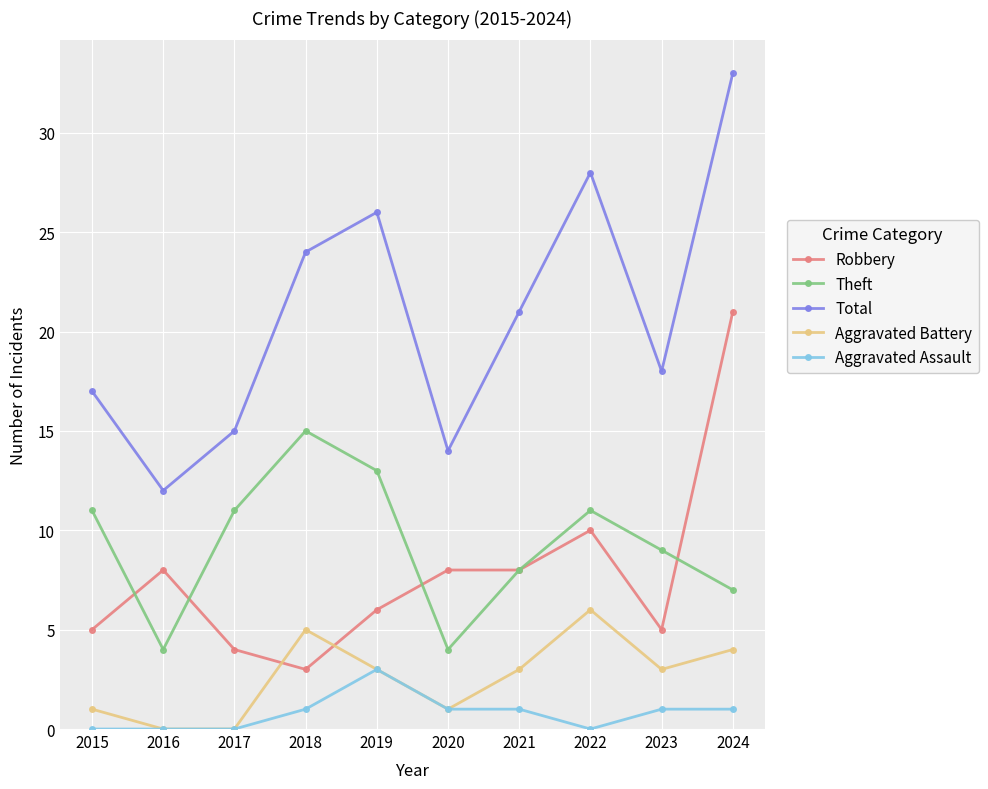

Is it true that Theft equals 15 at 2018?

True